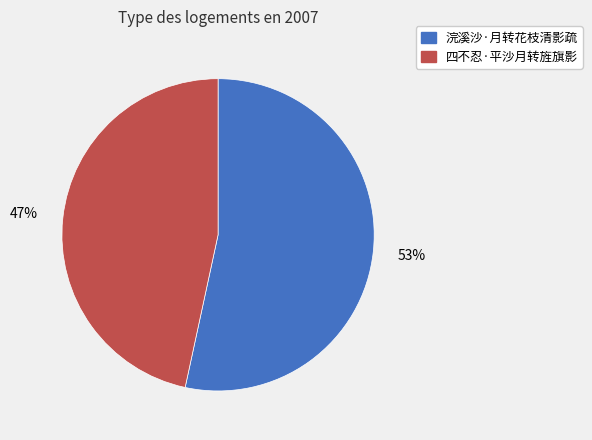

To the nearest percent, what is the average slice percentage?

50%